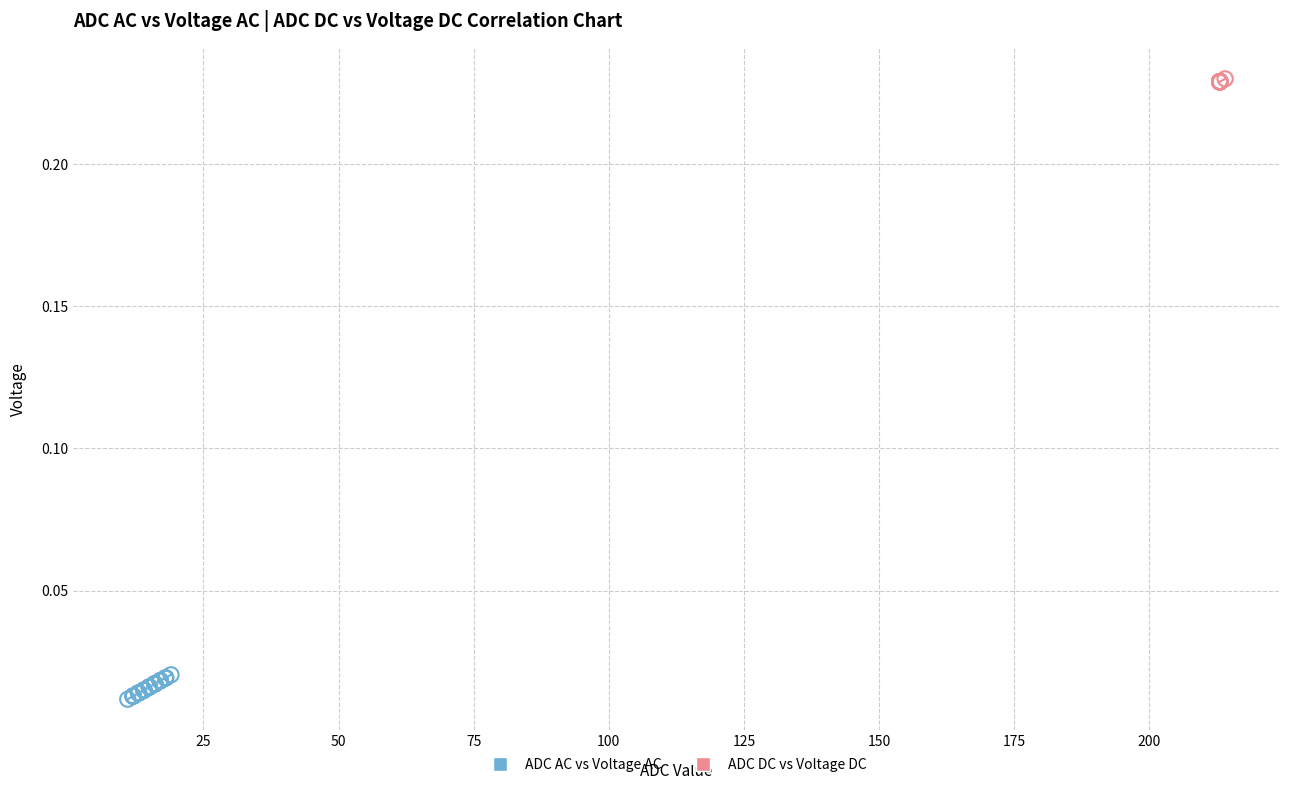

Which series reaches the maximum Y coordinate?

ADC DC vs Voltage DC